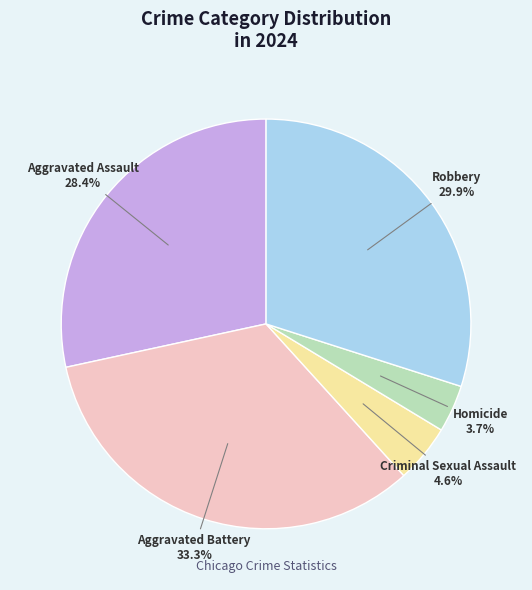

Does any single category account for the majority?

No